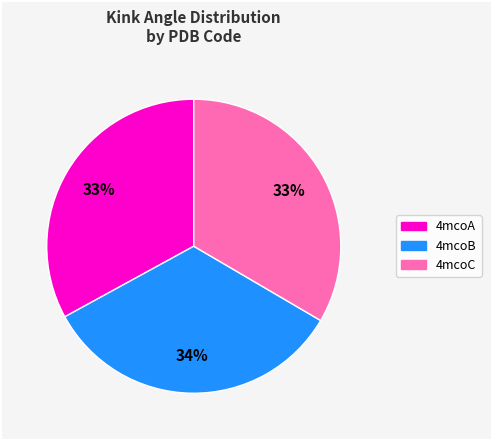

Does any single category account for the majority?

No